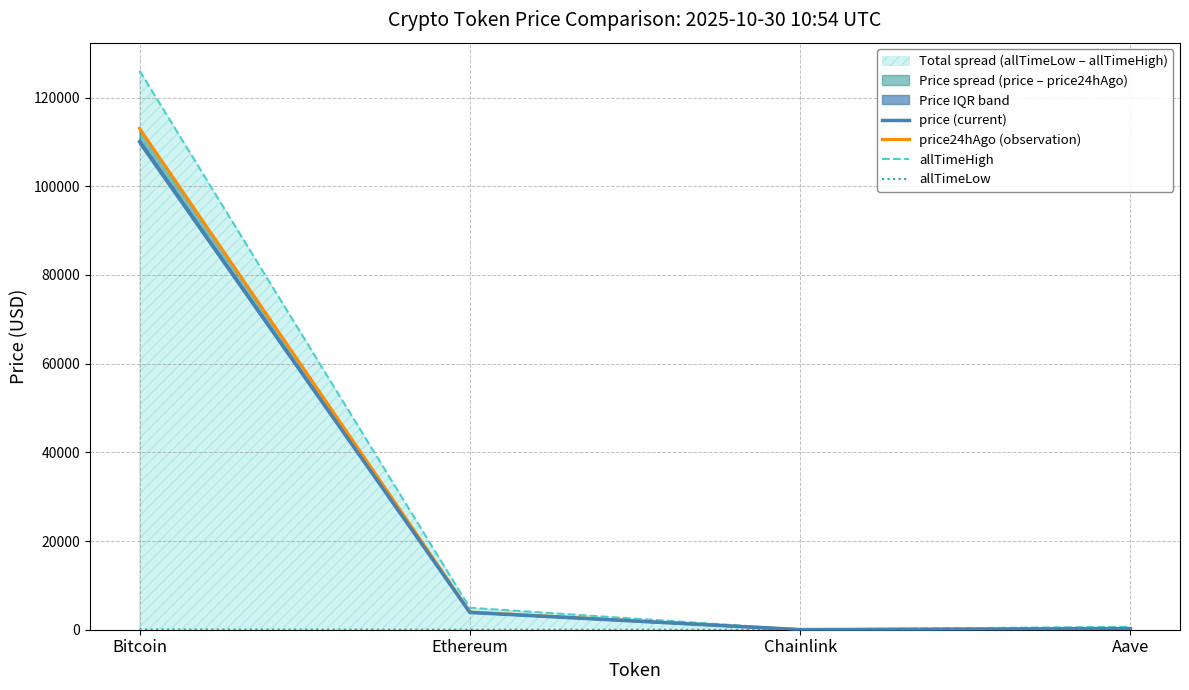

What is the maximum value for allTimeHigh?

126080.0